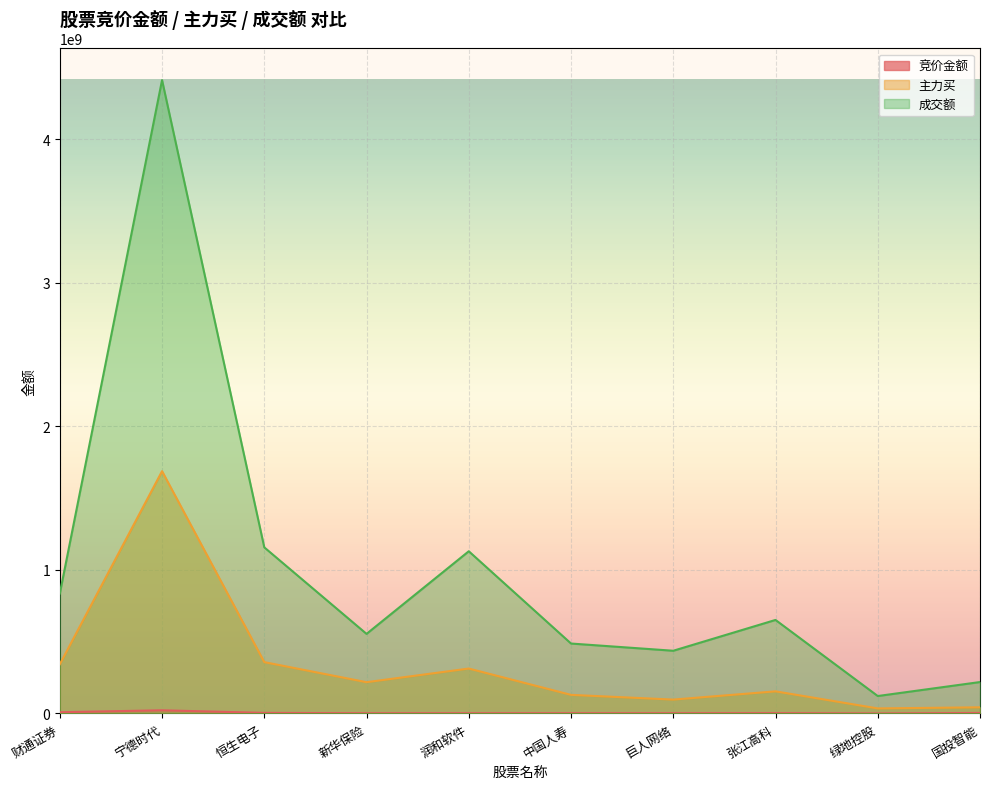

What position from the left is 恒生电子?

3